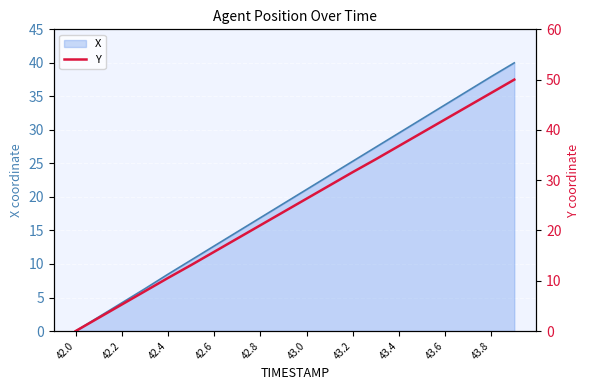

The X series shows 25.3 at 43.2. True or false?

True